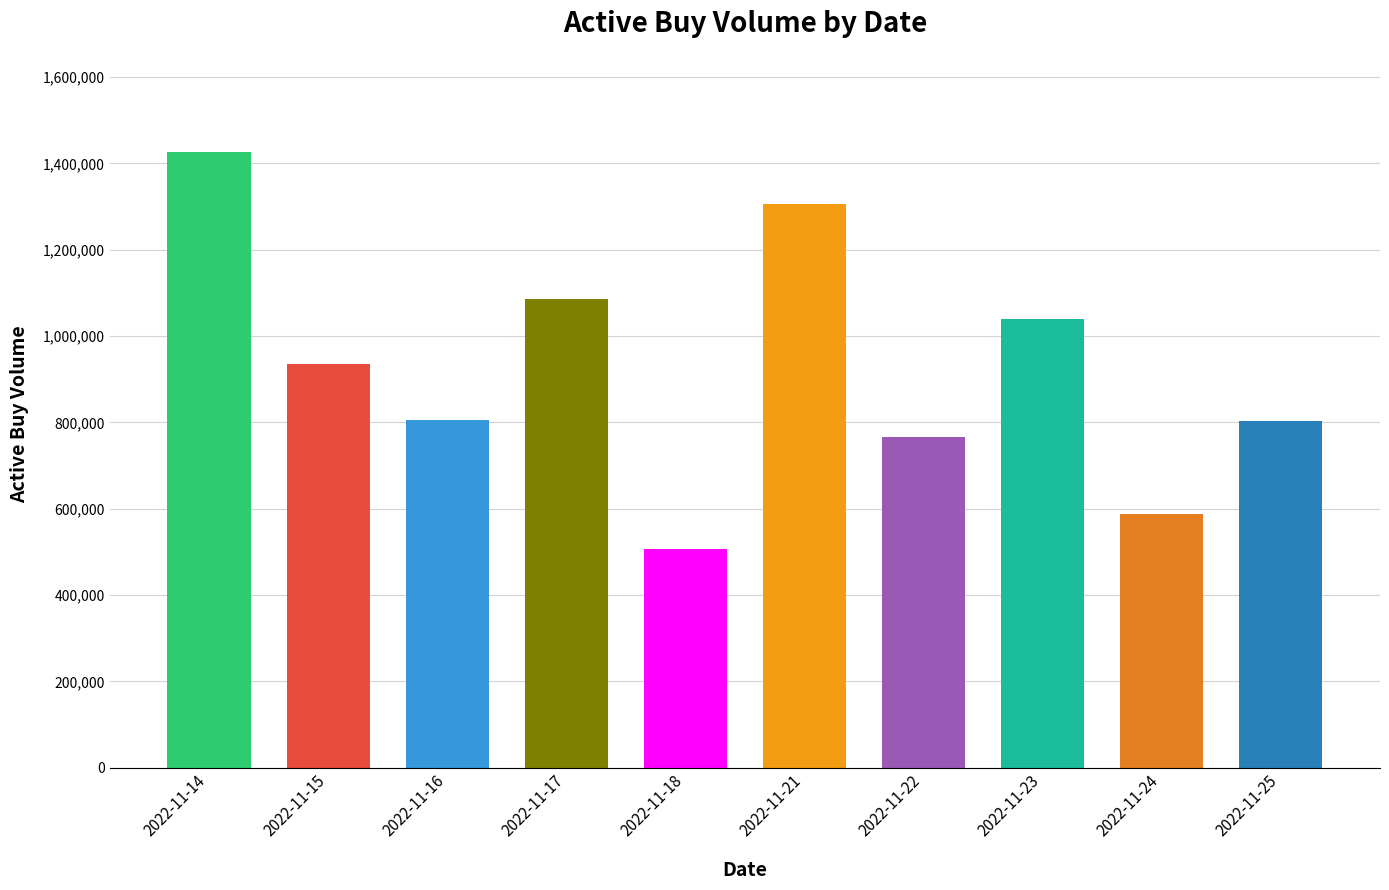

Are the bars horizontal?

No